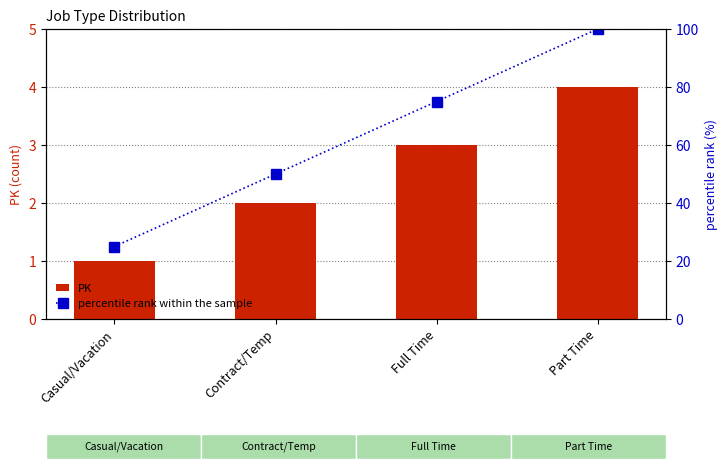

Reading right to left, transcribe all the data shown in this chart.

PK: 4	3	2	1
percentile rank within the sample: 100	75	50	25